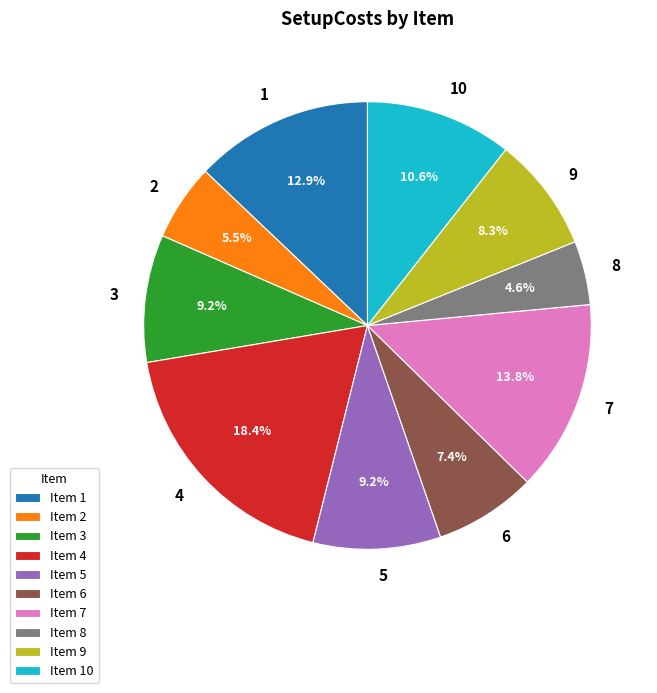

Does 10 represent more than half of the total?

No